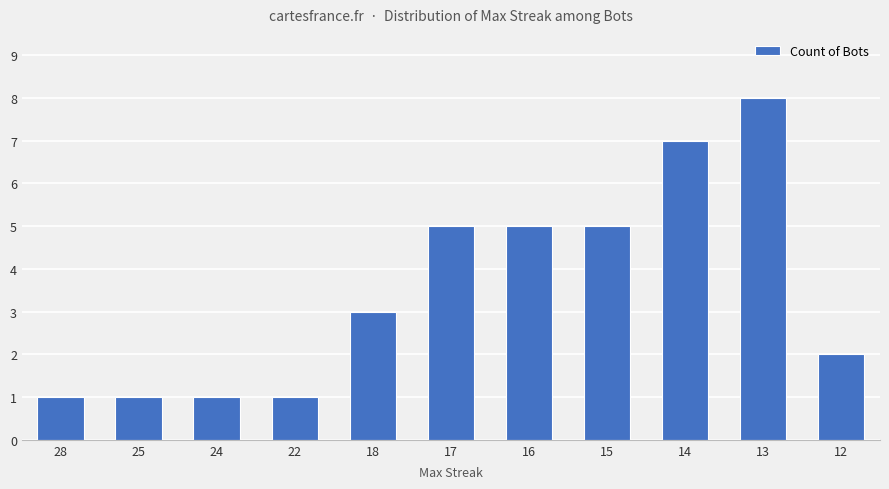

Which has a higher value, 13 or 22?

13